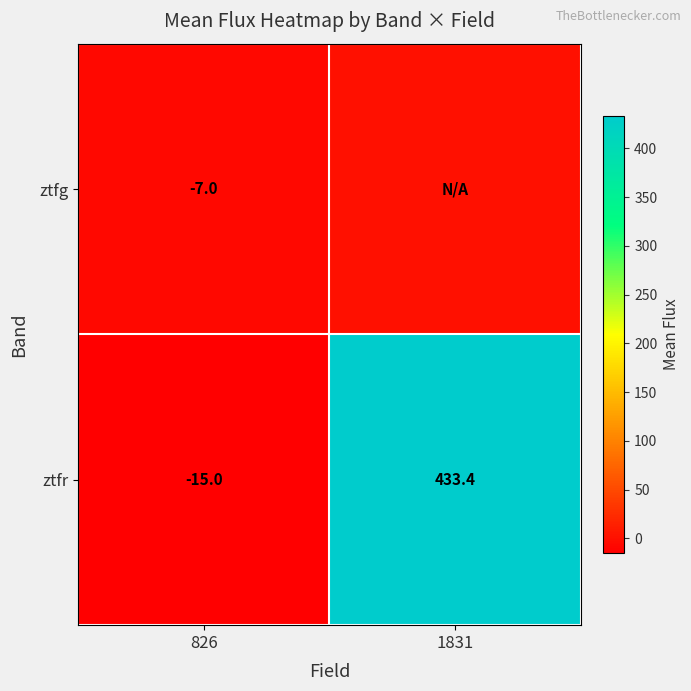

List the labels in order of ztfr value, largest first.

1831, 826